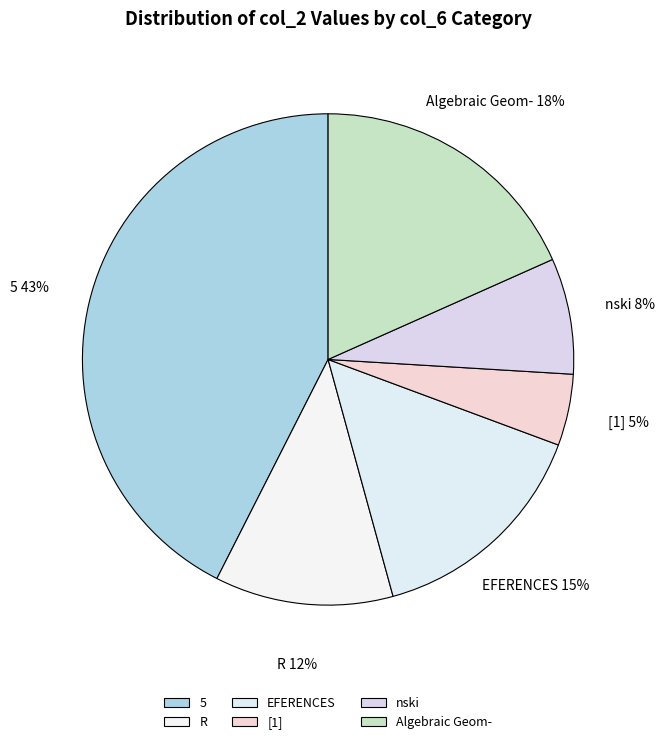

To the nearest percent, what is the average slice percentage?

17%